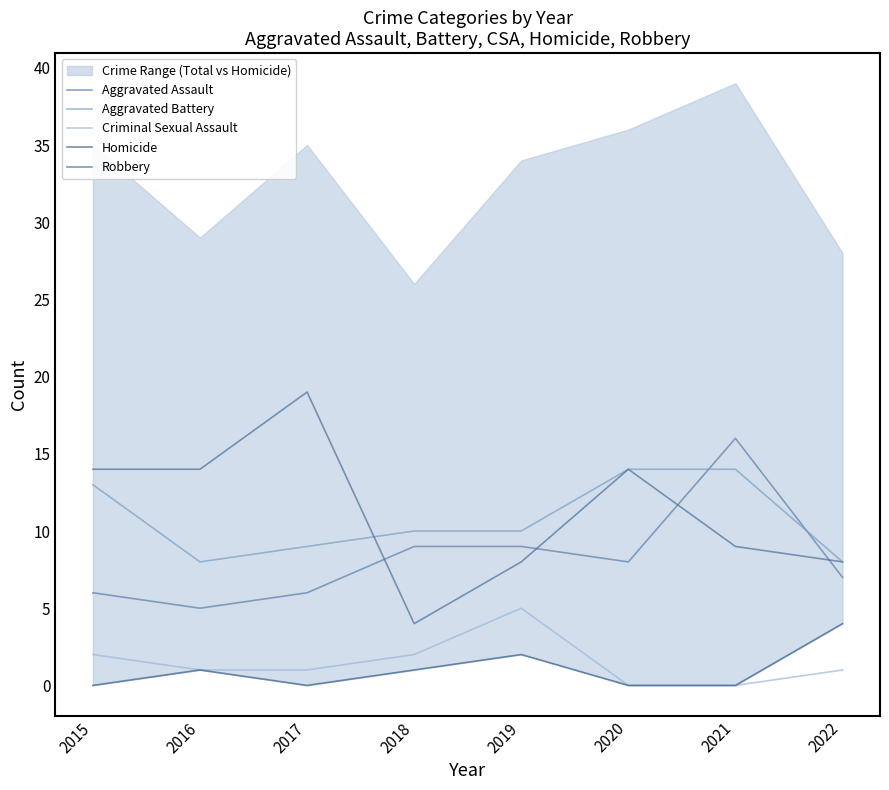

Is the value of Aggravated Assault at 2017 greater than the value of Aggravated Battery at 2022?

No